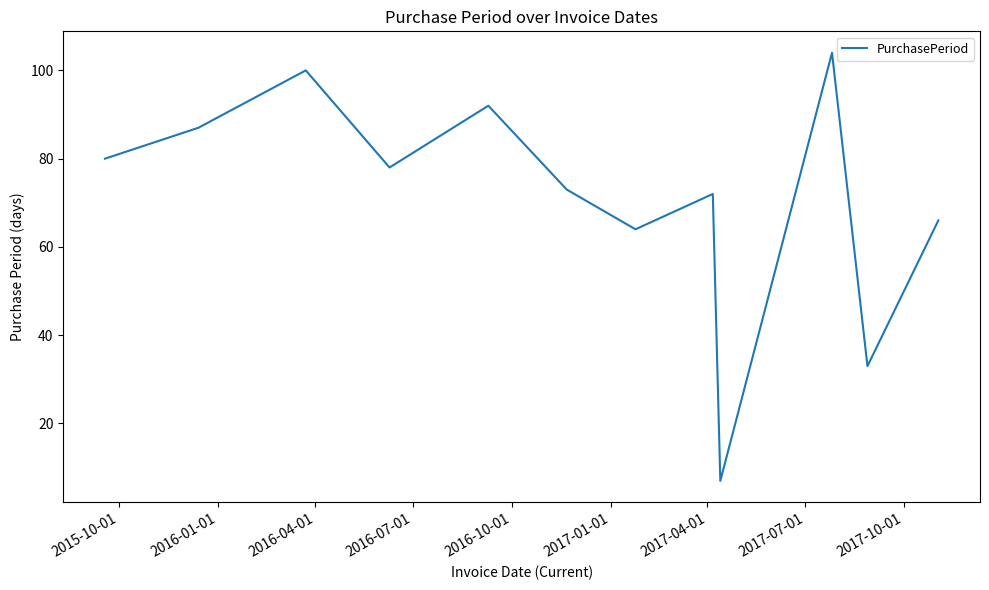

What is the maximum value shown in the chart?

104